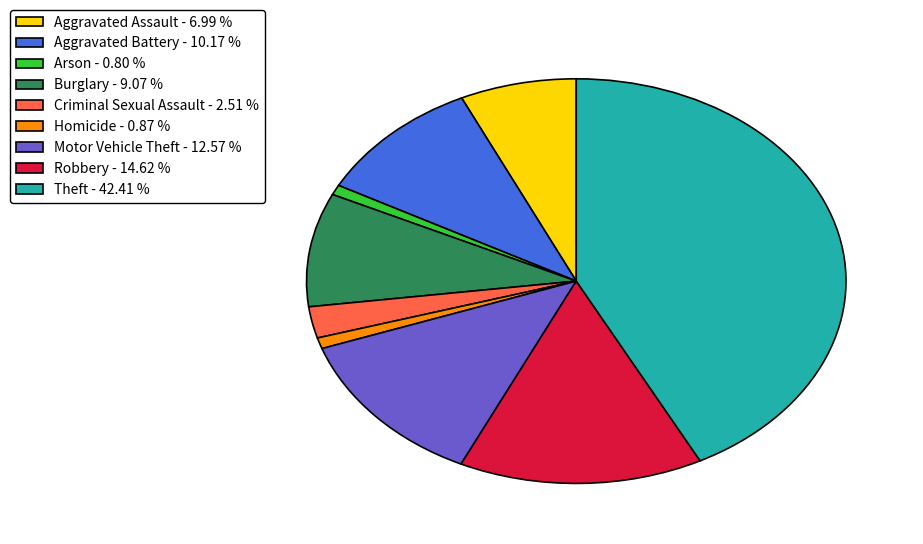

Do Homicide - 0.87 % and Burglary - 9.07 % together represent more than half of the pie?

No